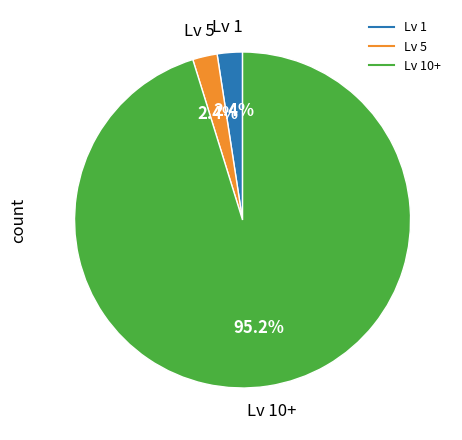

Count the number of slices in the pie.

3